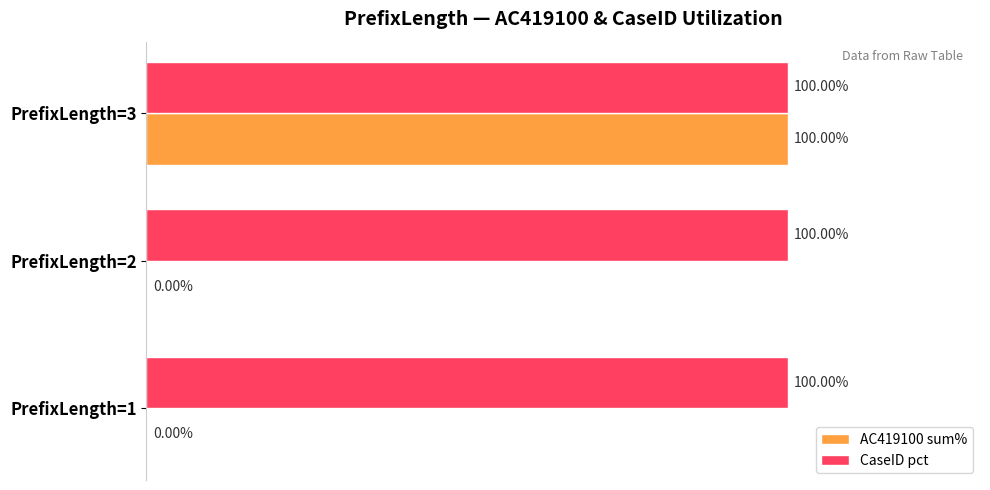

At which category is the sum across all series the highest?

PrefixLength=3